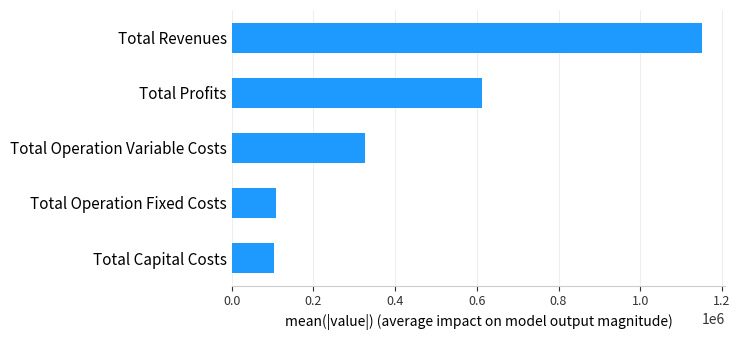

What is the change in value from Total Operation Variable Costs to Total Profits?

+286930.6